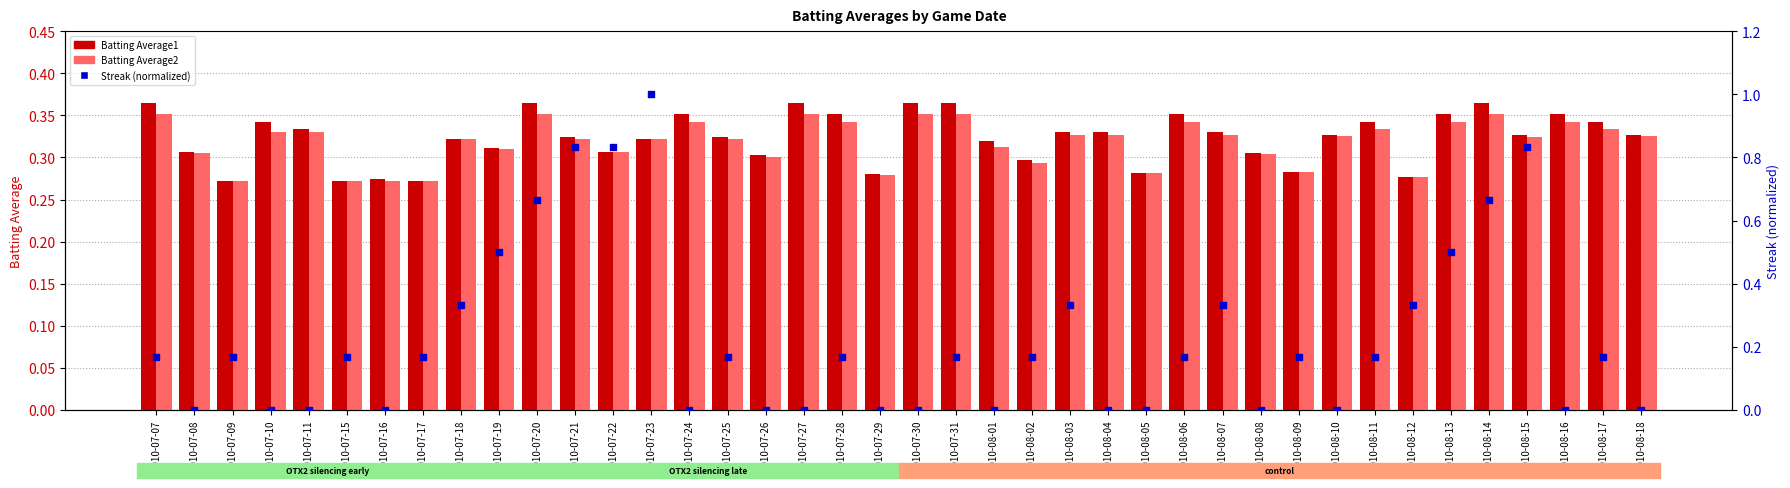

At which category is the sum across all series the highest?

2010-07-23